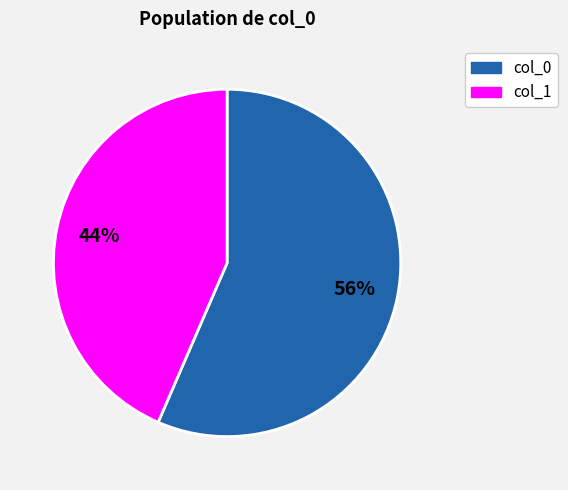

Count the number of slices in the pie.

2